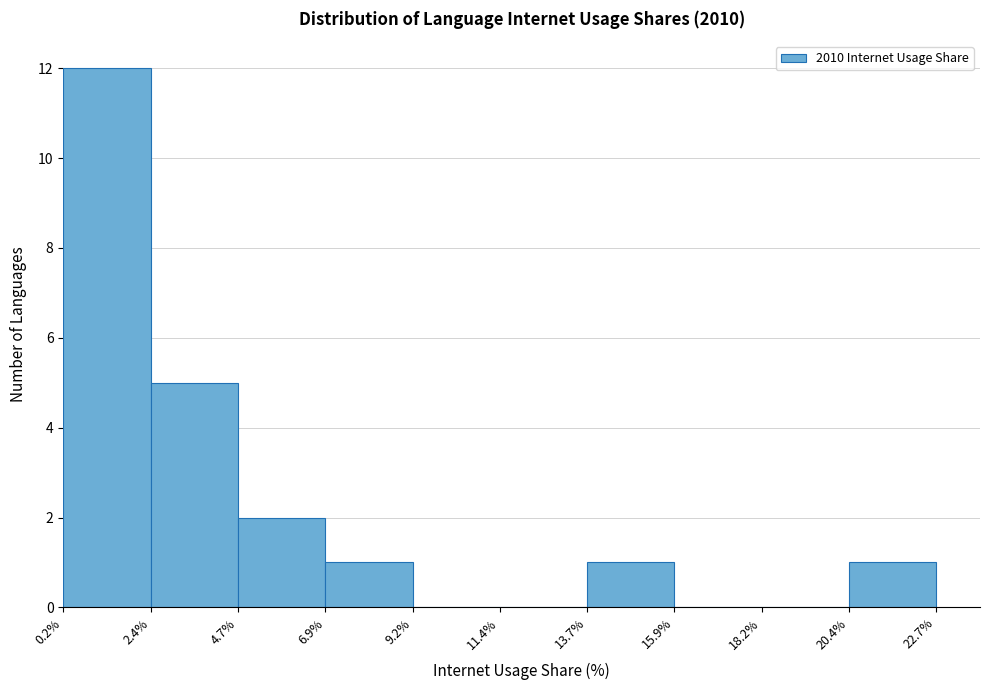

How tall is the bar that spans 13.7% to 15.9% on the x-axis? The values are not printed on the chart, so give them approximately, as read against the axis.

1